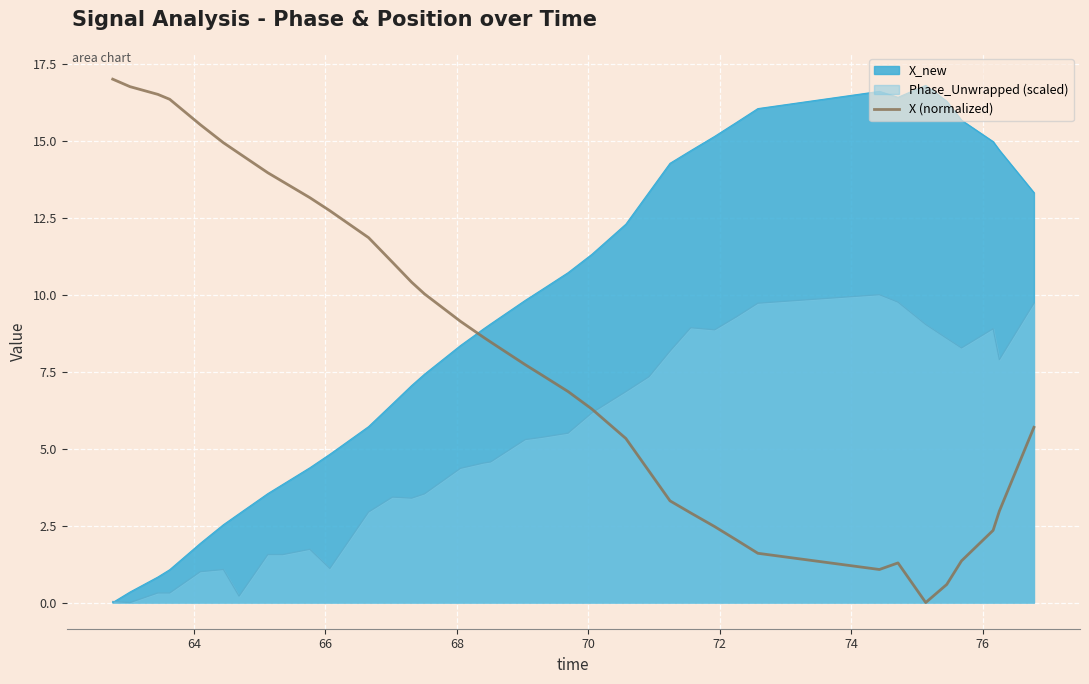

What is the maximum value shown in the chart?

17.0